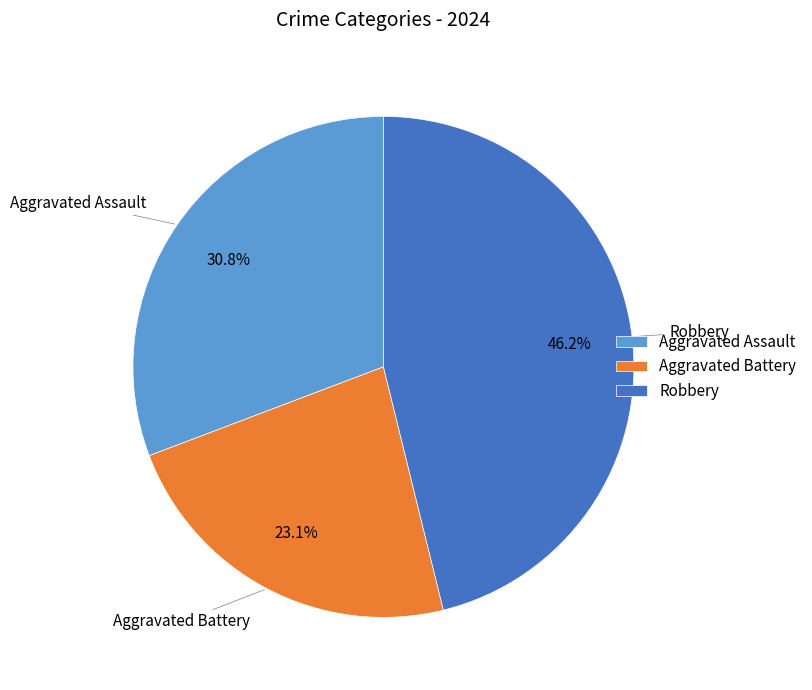

Which category has the smallest portion of the pie?

Aggravated Battery